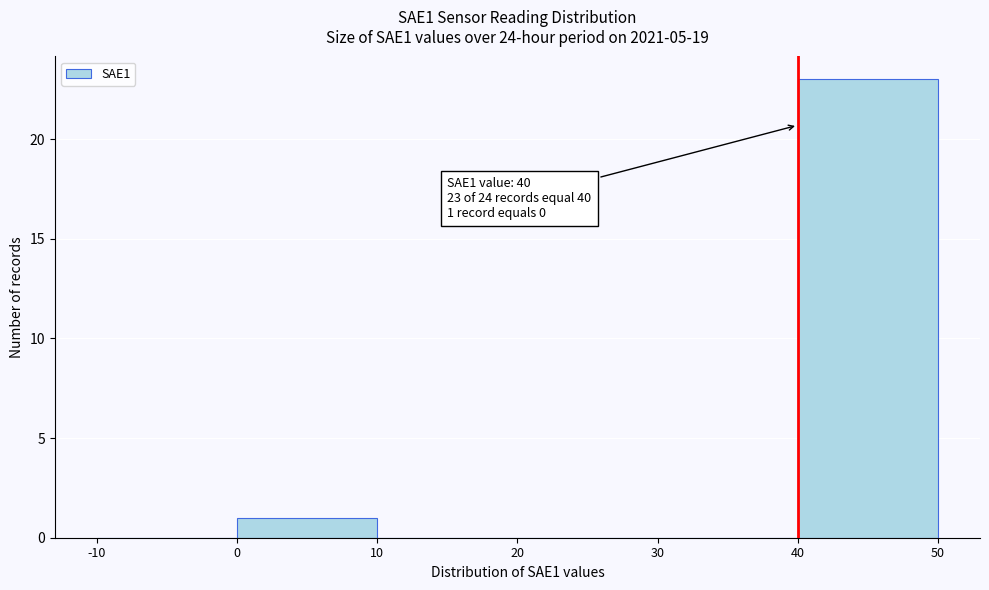

Over which range of the x-axis is the bar tallest?

40 to 50